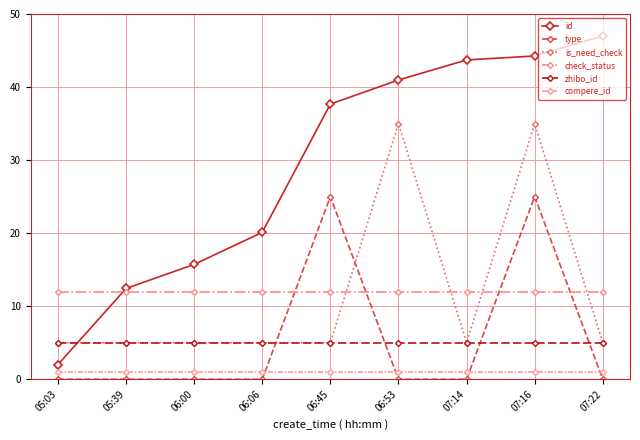

How many intersections are there between type and check_status?

4